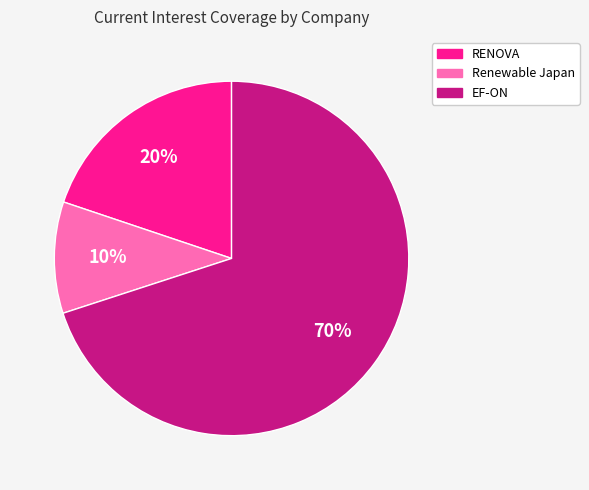

To the nearest percent, what portion does Renewable Japan represent?

10%